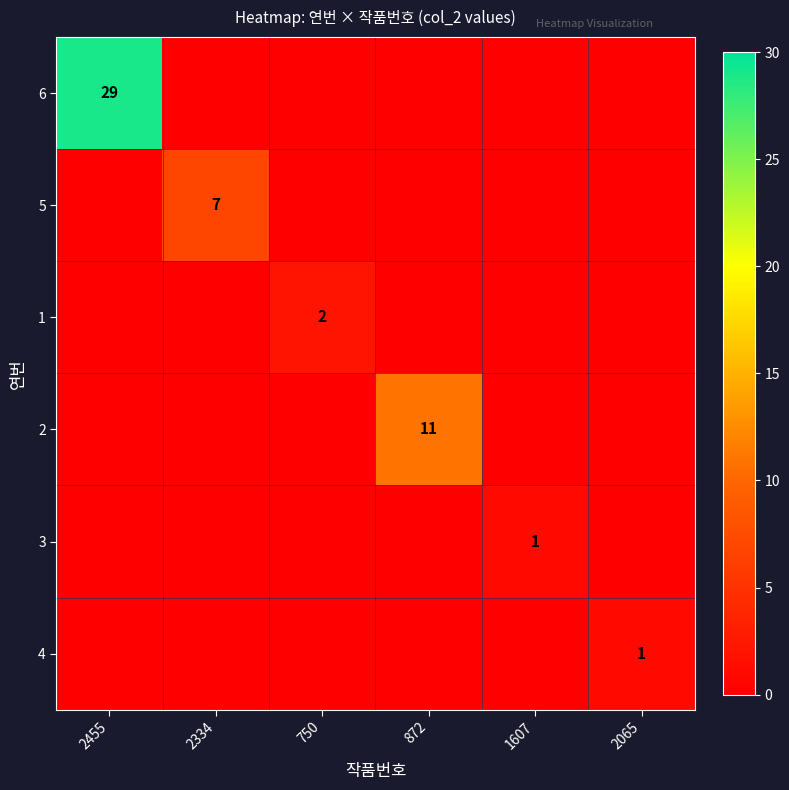

The value of 2 at 872 is 11. True or false?

True